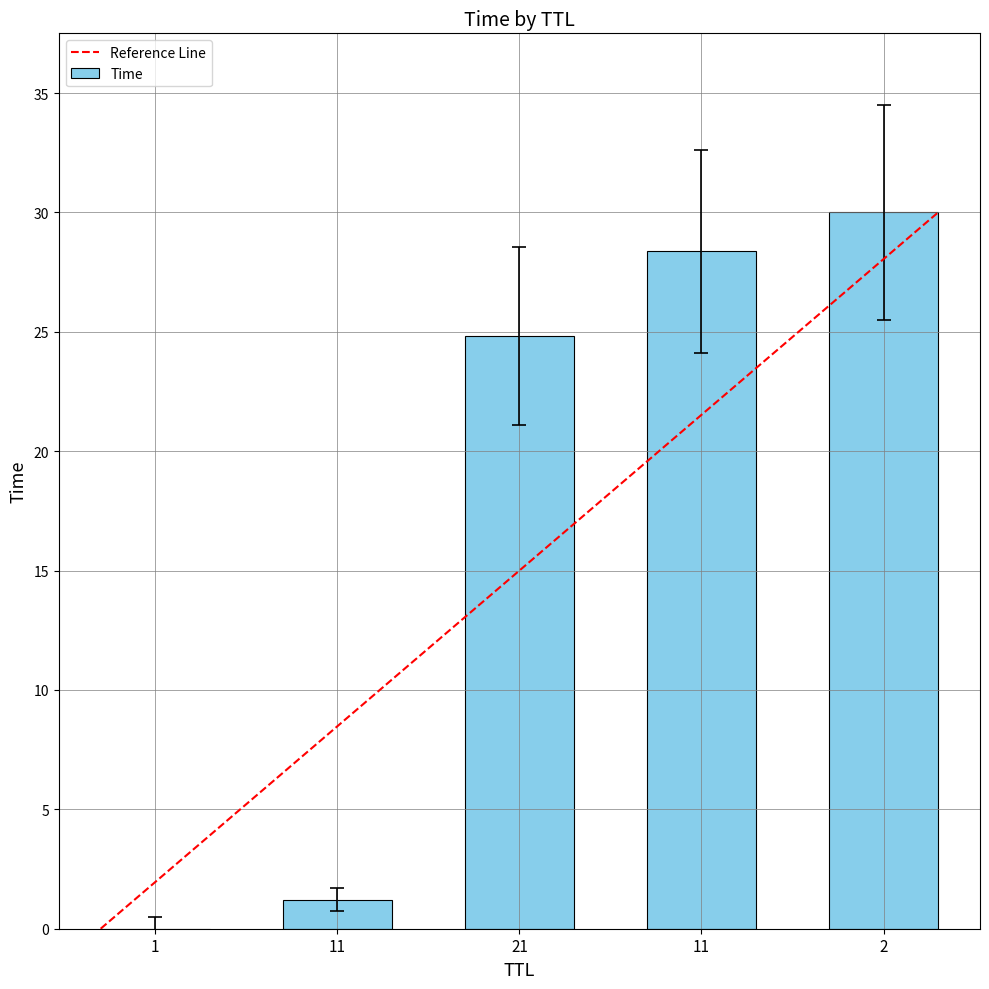

Are the bars grouped side by side (vs. stacked)?

No